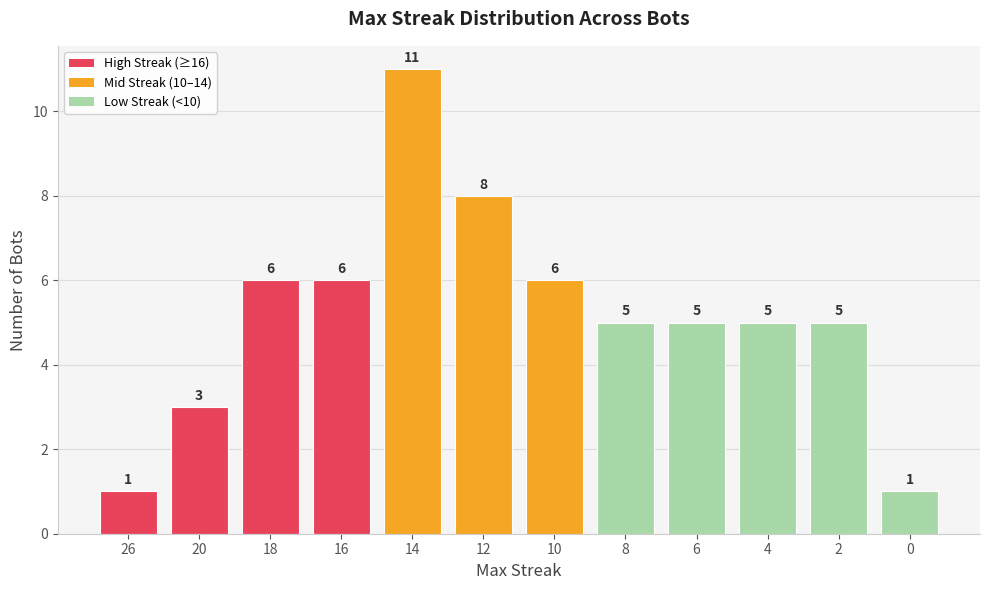

Approximately how many times larger is the value at 18 compared to 8?

1.2